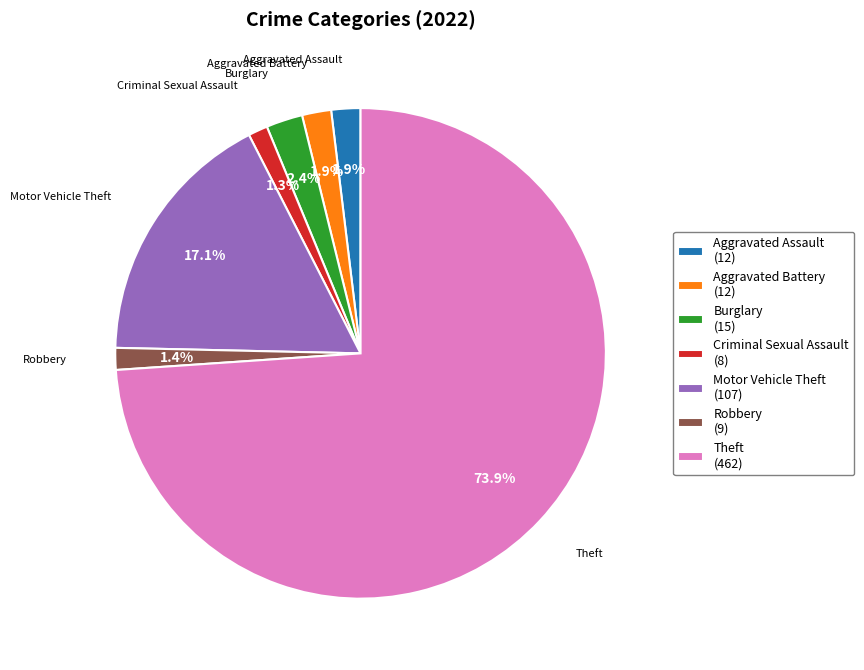

What is the ratio of the value at Robbery (9) to the value at Criminal Sexual Assault (8)?

1.1